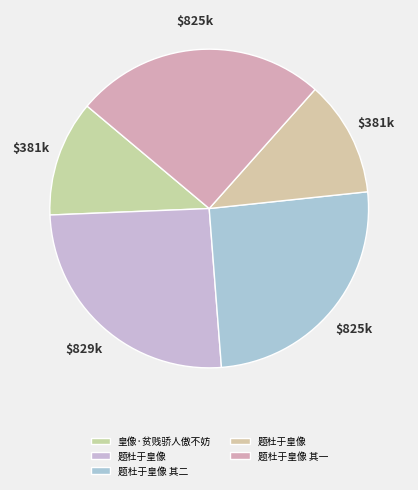

Rank the categories by value from lowest to highest.

题杜于皇像, 皇像·贫贱骄人傲不妨, 题杜于皇像 其一, 题杜于皇像 其二, 题杜于皇像